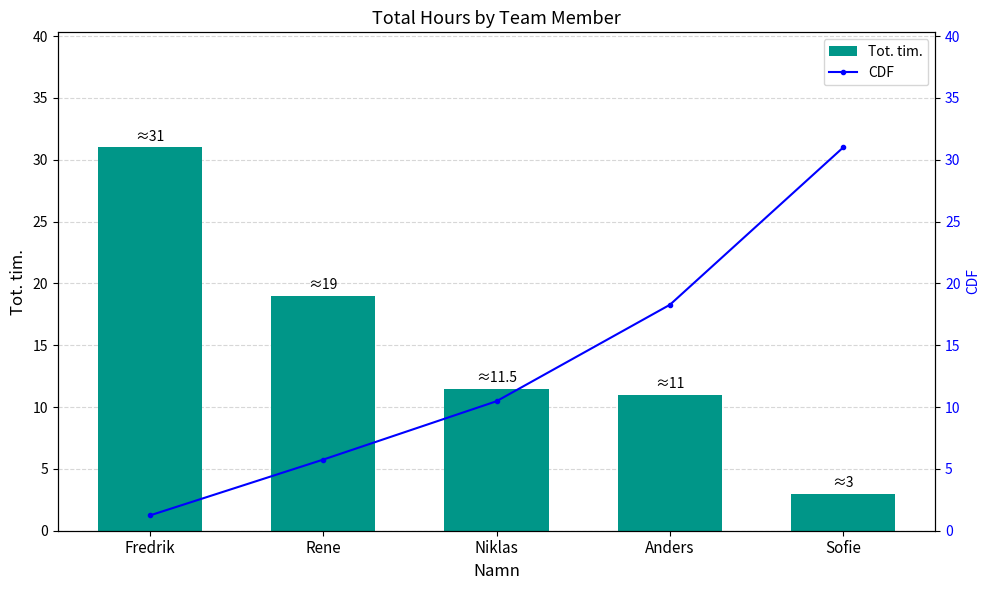

Rank the series at Anders from lowest to highest value.

Tot. tim., CDF